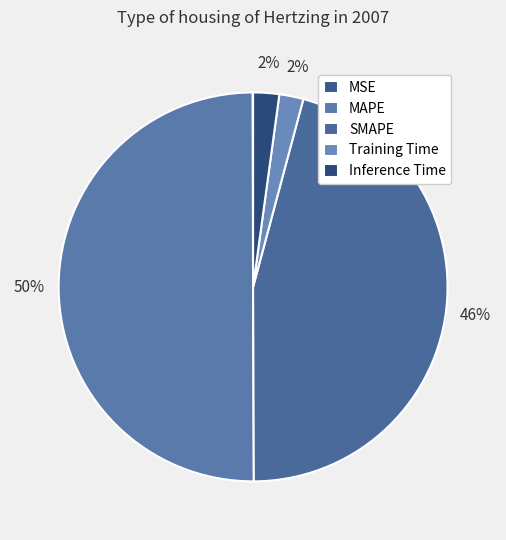

True or false: SMAPE accounts for 33% of the total.

False